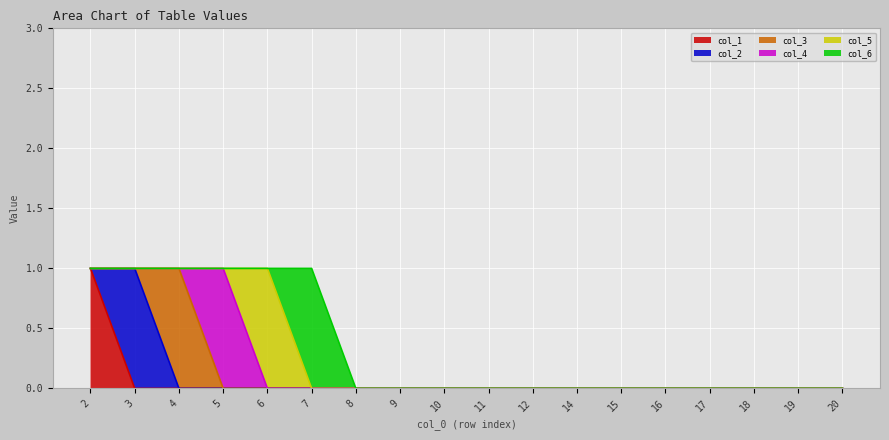

True or false: col_4 and col_6 intersect in this chart.

False